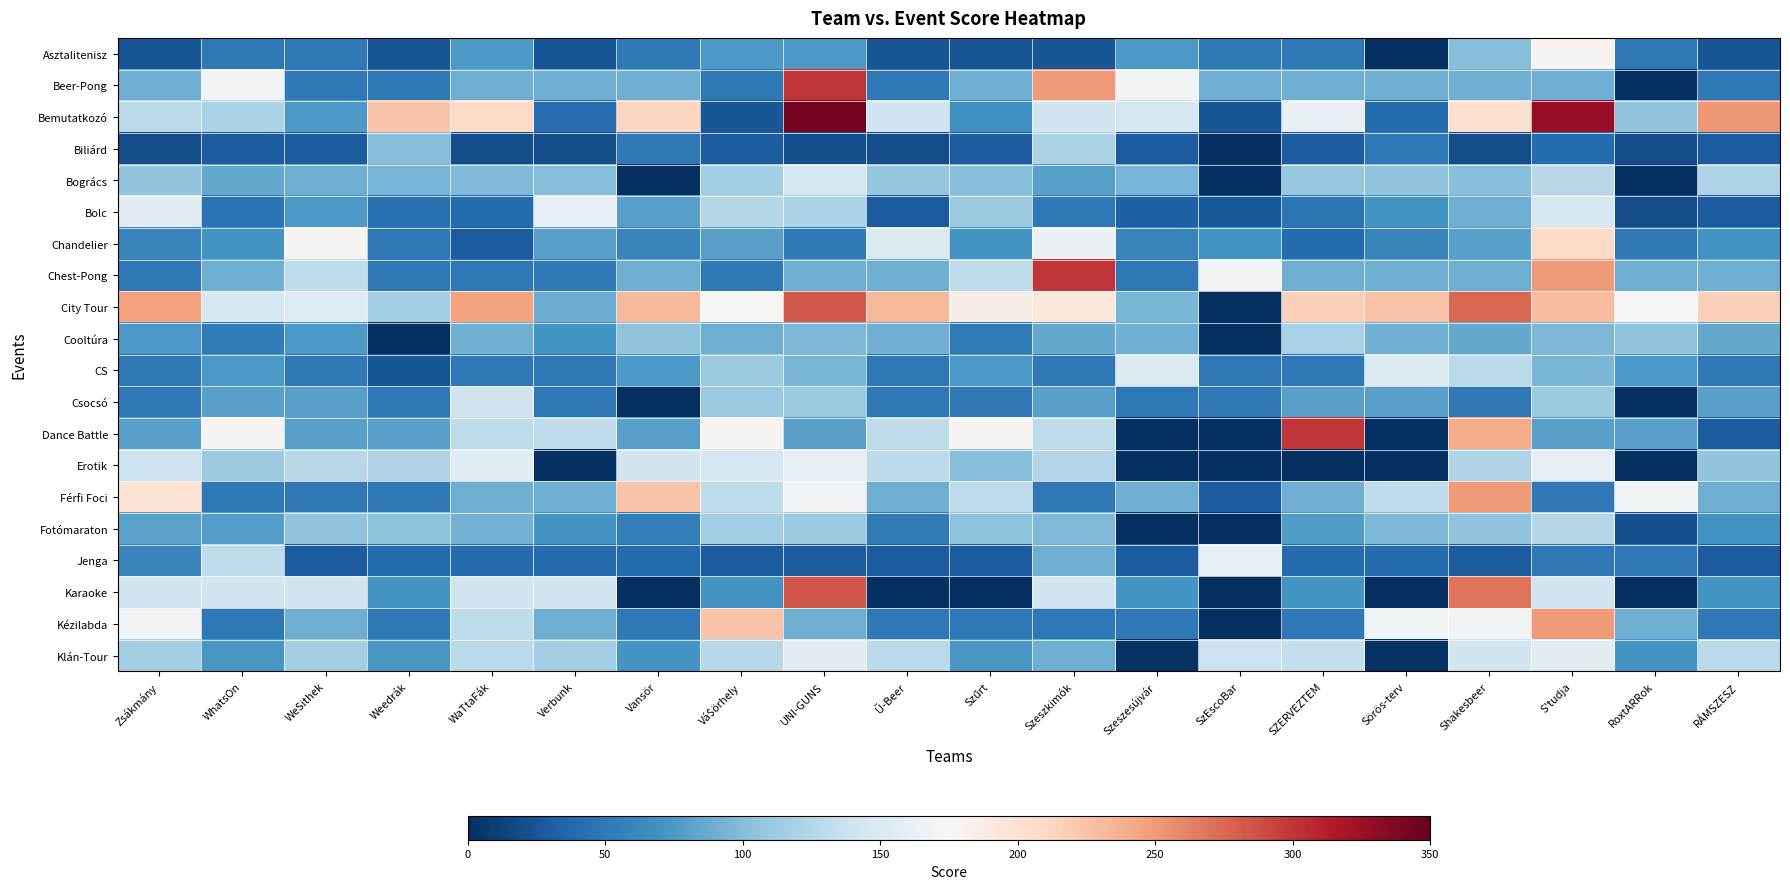

What is the total value across all series at UNI-GUNS?

2809